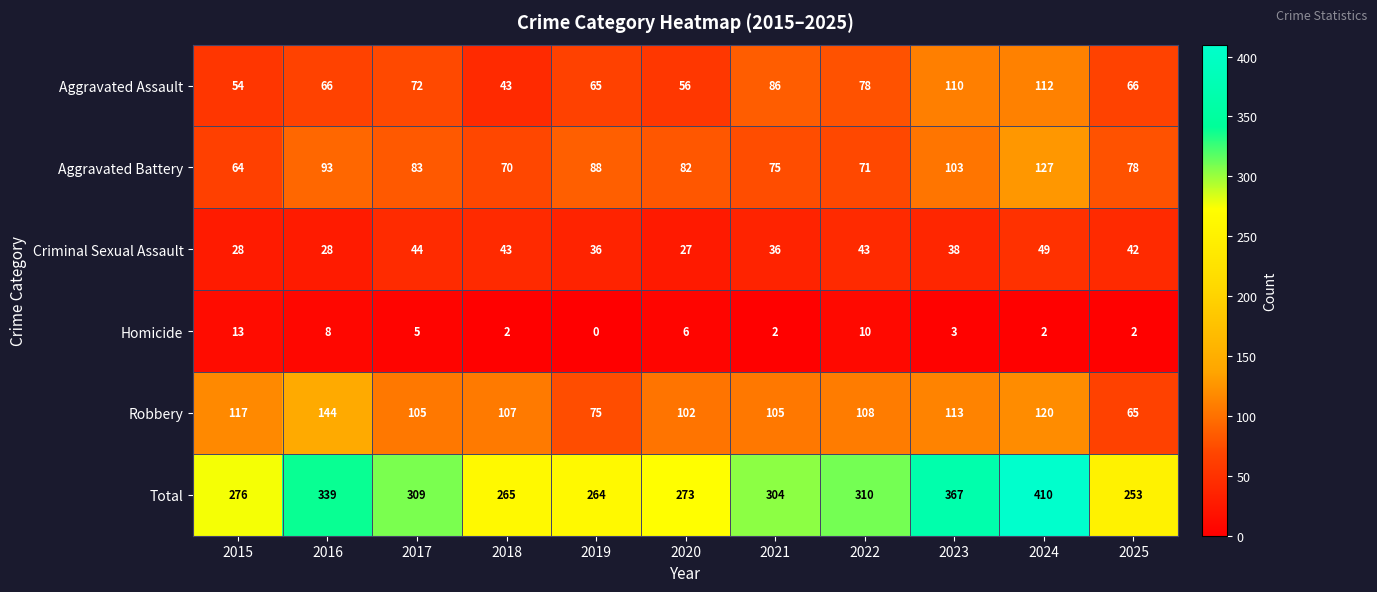

What is the difference between the maximum and minimum values in the Criminal Sexual Assault series?

22